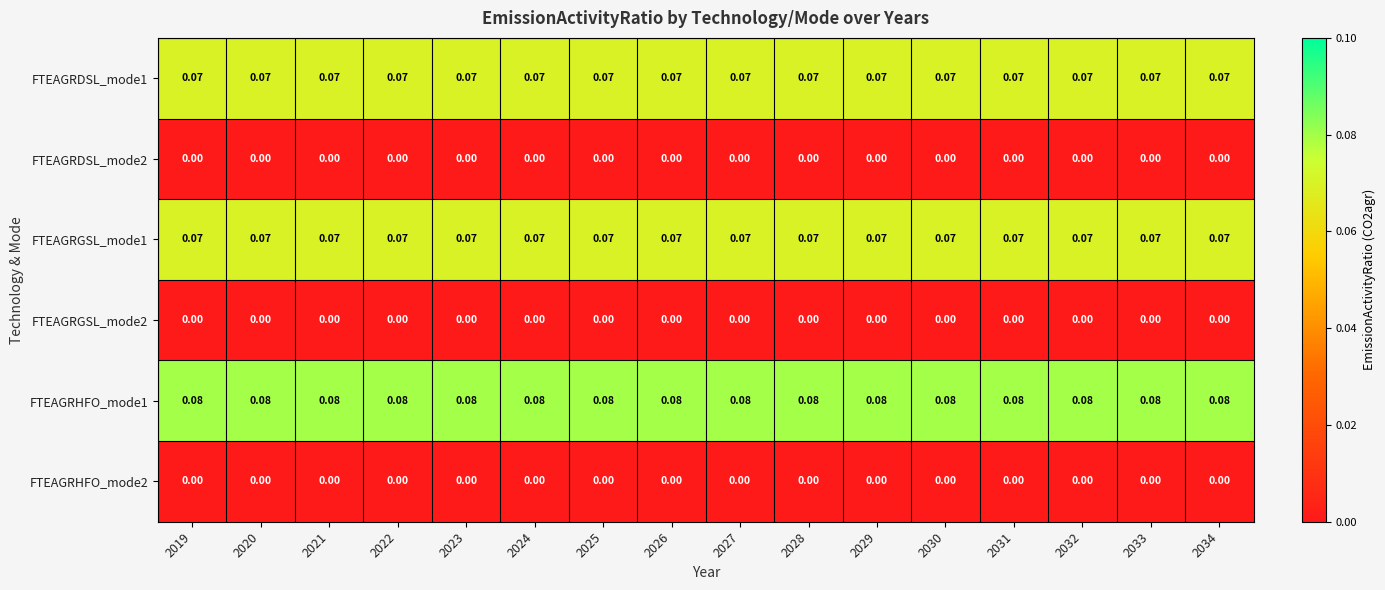

Is the value of FTEAGRHFO_mode1 at 2023 greater than the value of FTEAGRGSL_mode2 at 2033?

Yes